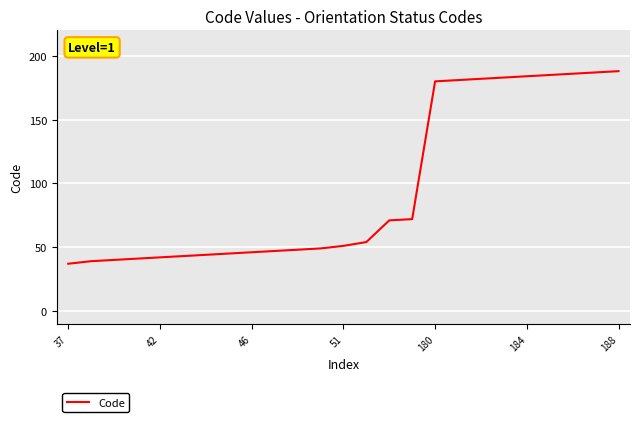

What is the minimum value shown in the chart?

37